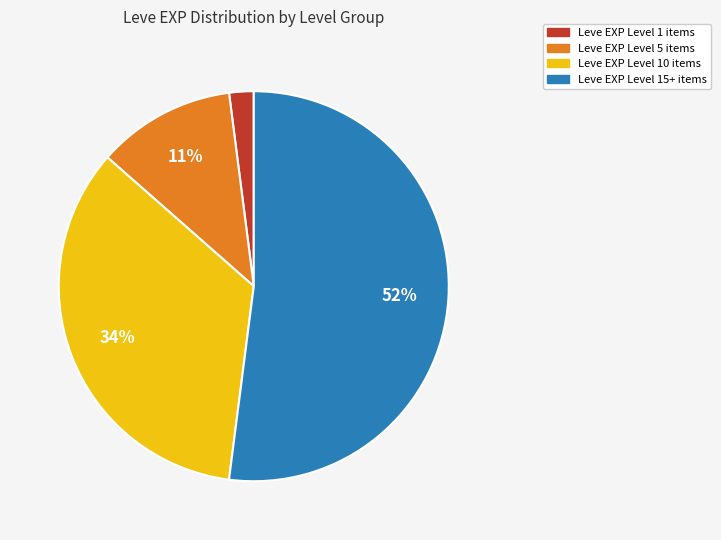

To the nearest percent, what is the average slice percentage?

25%